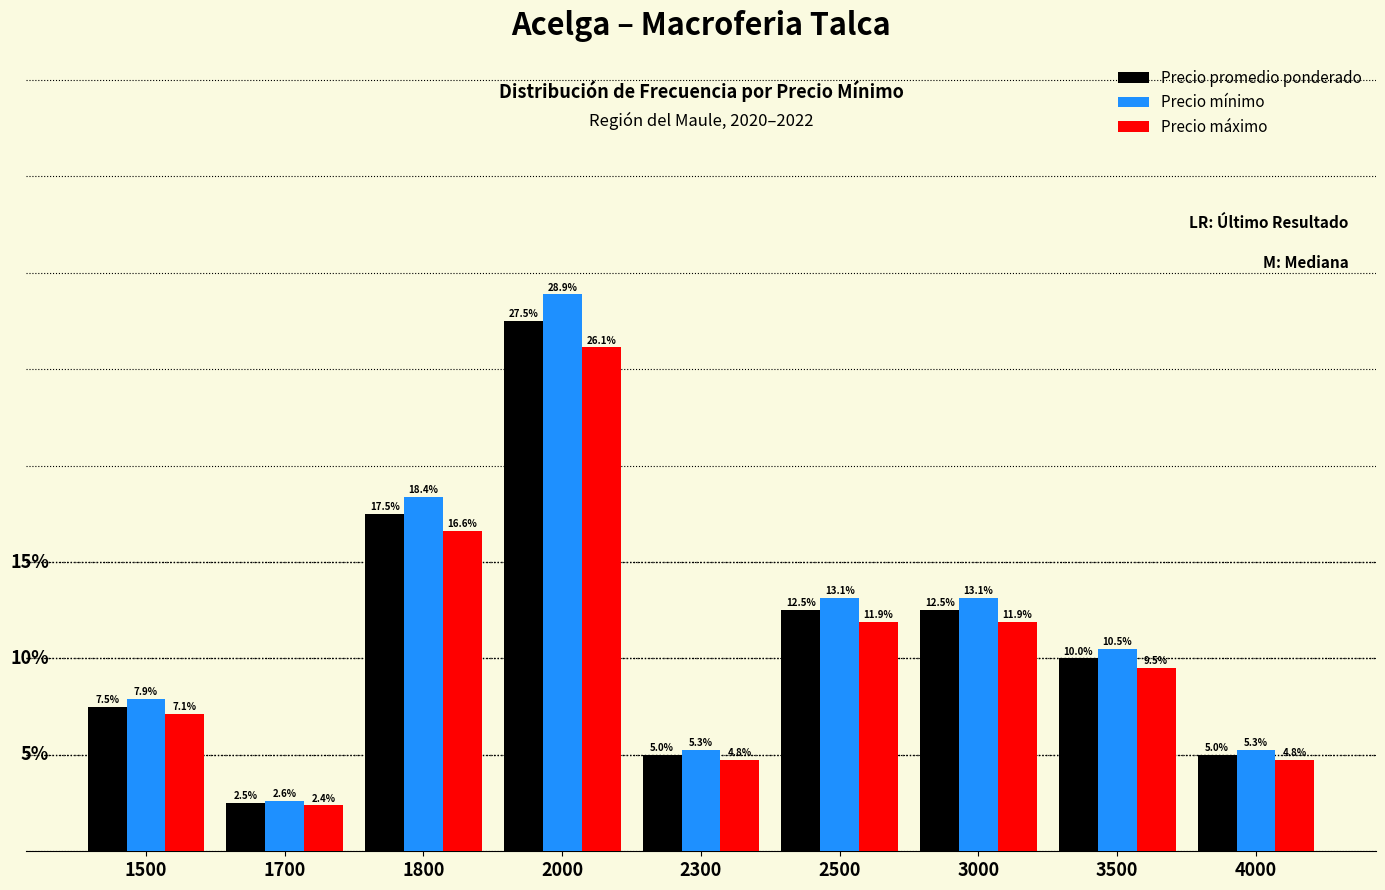

Does the chart contain any negative values?

No